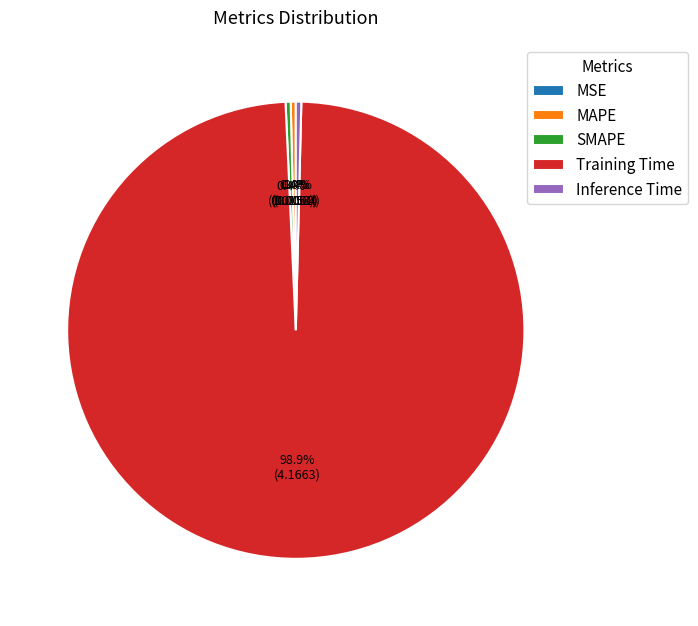

To the nearest percent, what is the average slice percentage?

20%